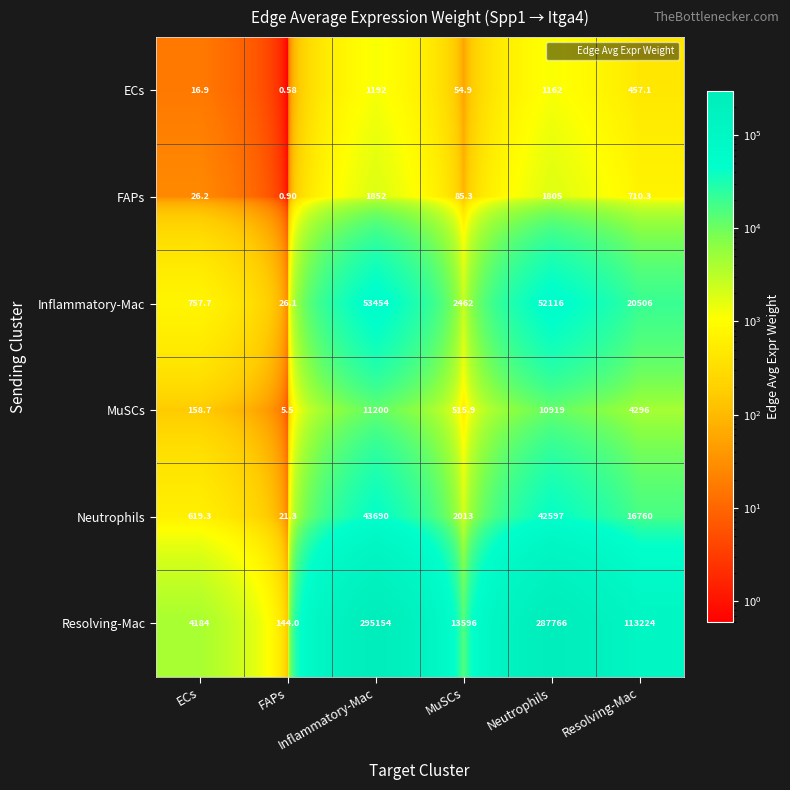

Reading left to right, what are all the values shown in this chart?

ECs: ECs=16.9	FAPs=0.6	Inflammatory-Mac=1192.0	MuSCs=54.9	Neutrophils=1162.0	Resolving-Mac=457.1
FAPs: ECs=26.2	FAPs=0.9	Inflammatory-Mac=1852.0	MuSCs=85.3	Neutrophils=1805.0	Resolving-Mac=710.3
Inflammatory-Mac: ECs=757.7	FAPs=26.1	Inflammatory-Mac=53454.0	MuSCs=2462.0	Neutrophils=52116.0	Resolving-Mac=20506.0
MuSCs: ECs=158.7	FAPs=5.5	Inflammatory-Mac=11200.0	MuSCs=515.9	Neutrophils=10919.0	Resolving-Mac=4296.0
Neutrophils: ECs=619.3	FAPs=21.3	Inflammatory-Mac=43690.0	MuSCs=2013.0	Neutrophils=42597.0	Resolving-Mac=16760.0
Resolving-Mac: ECs=4184.0	FAPs=144.0	Inflammatory-Mac=295154.0	MuSCs=13596.0	Neutrophils=287766.0	Resolving-Mac=113224.0